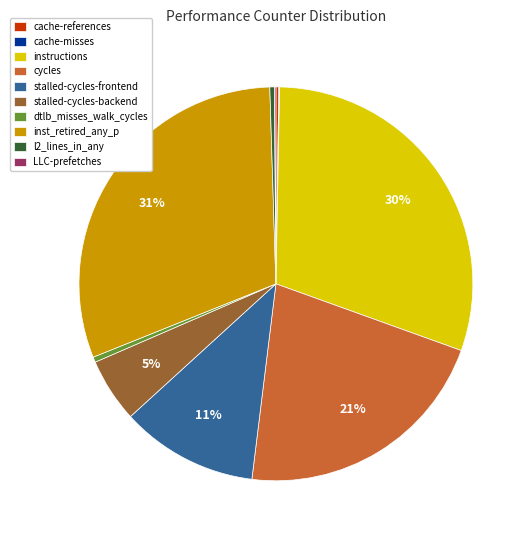

True or false: stalled-cycles-backend accounts for 5% of the total.

True